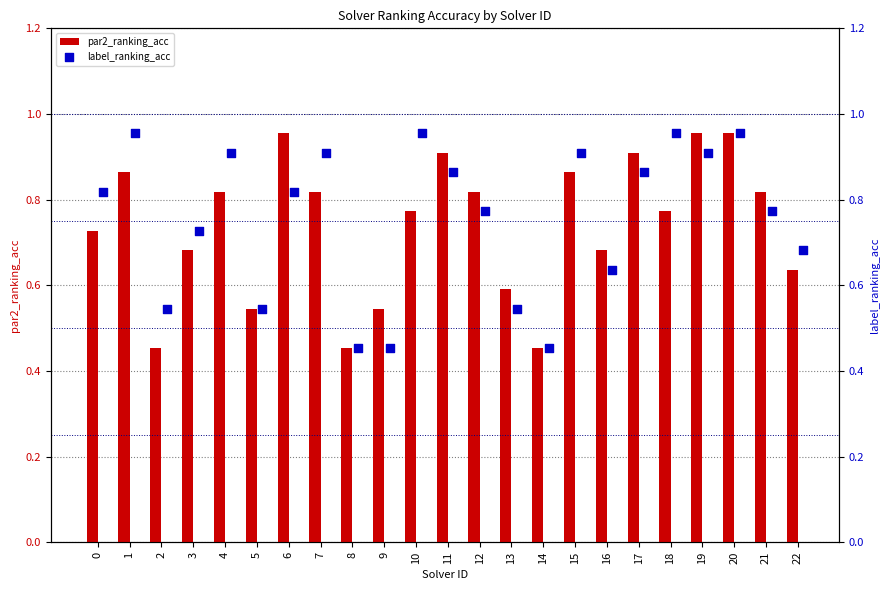

Which series reaches the maximum Y coordinate?

par2_ranking_acc